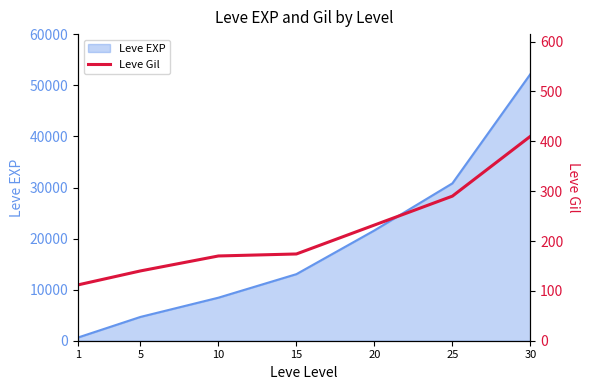

At which label is the value closest to 261?

20